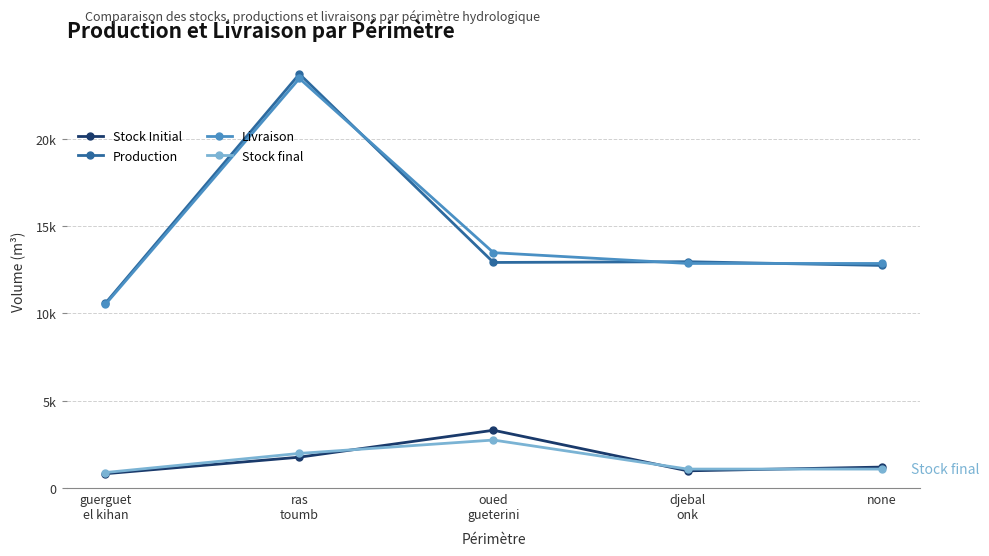

Reading right to left, what are all the values shown in this chart?

Stock Initial: none=1200.0	djebal
onk=985.7	oued
gueterini=3310.4	ras
toumb=1767.8	guerguet
el kihan=819.9
Production: none=12751.6	djebal
onk=12965.9	oued
gueterini=12923.2	ras
toumb=23720.9	guerguet
el kihan=10583.9
Livraison: none=12865.9	djebal
onk=12865.9	oued
gueterini=13483.9	ras
toumb=23464.3	guerguet
el kihan=10516.3
Stock final: none=1085.7	djebal
onk=1085.7	oued
gueterini=2749.7	ras
toumb=1983.6	guerguet
el kihan=887.5